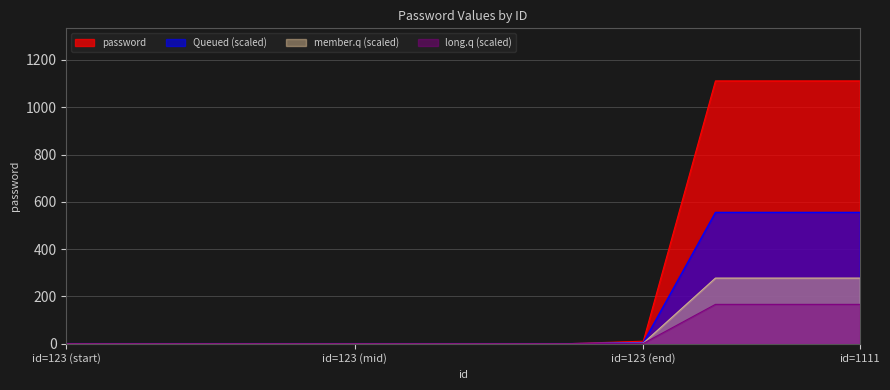

How many lines are shown in the chart?

4